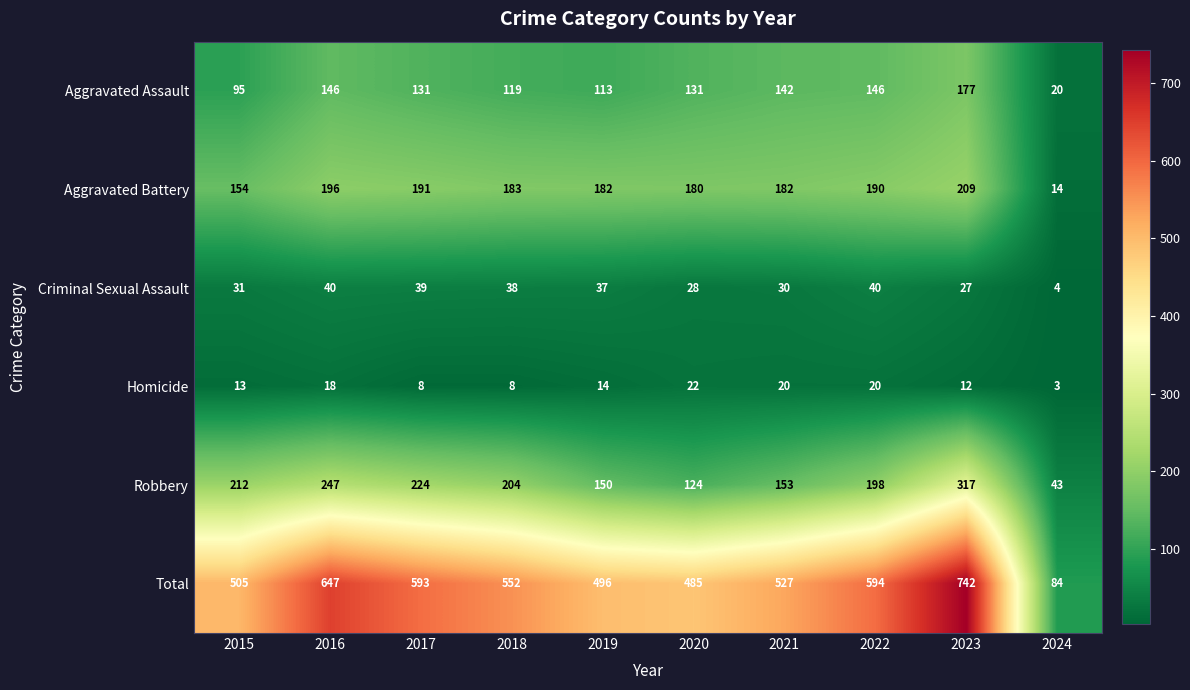

Read the Aggravated Battery value at 2015, to the nearest 10.

150